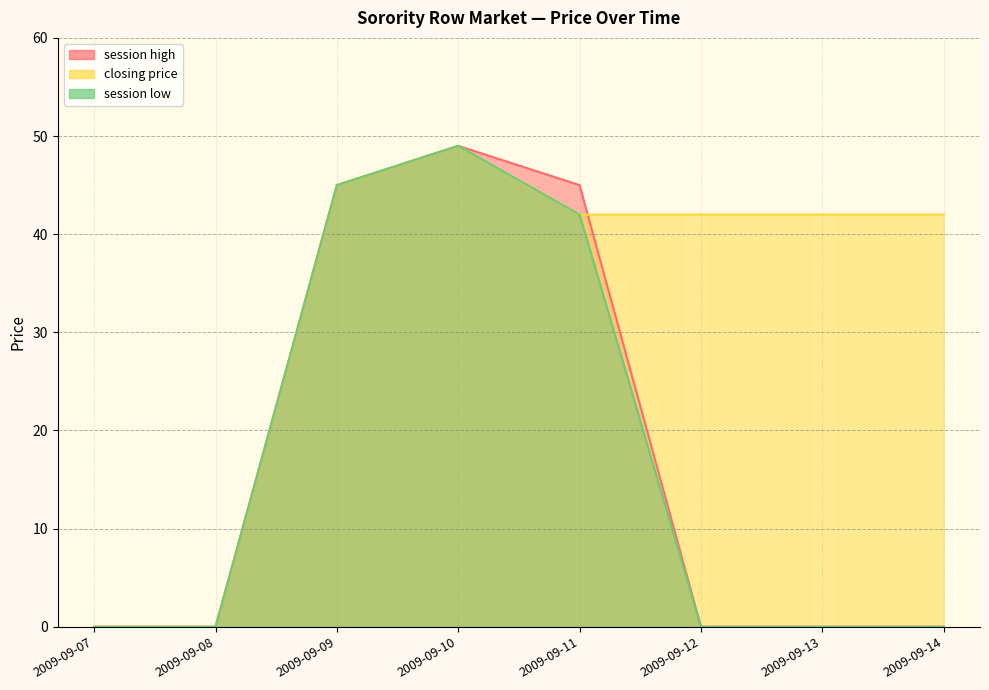

What is the difference between the second highest and second lowest values in the session high series?

45